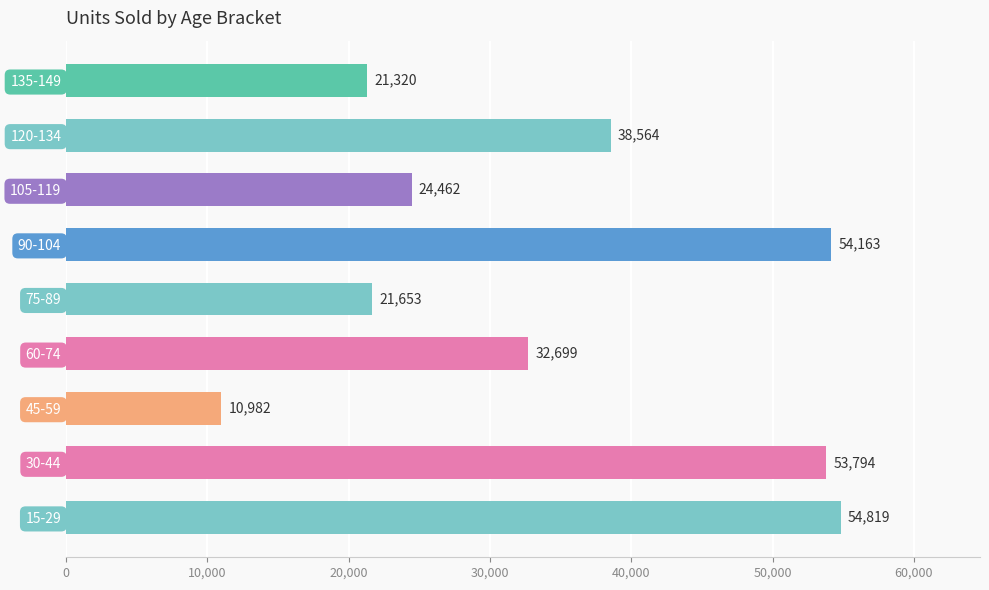

What is the change in value from 15-29 to 120-134?

-16255